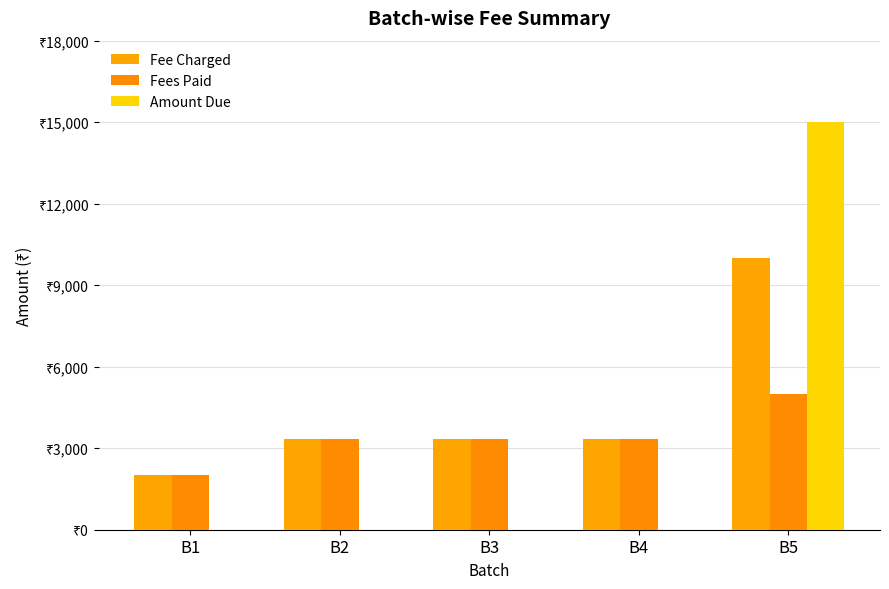

What are all the series names shown in the legend?

Fee Charged, Fees Paid, Amount Due